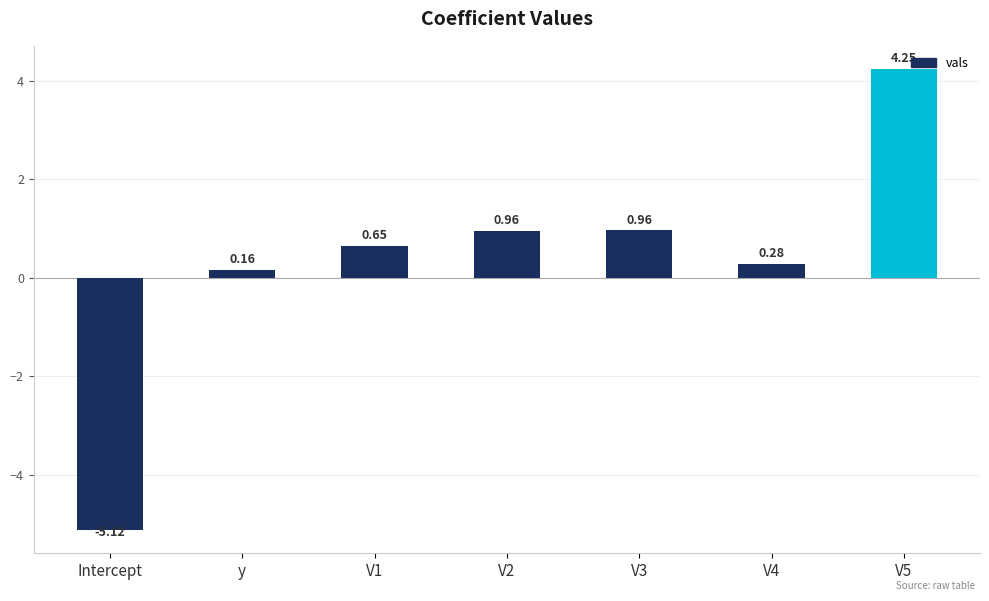

The value at V1 is 1.1. True or false?

False